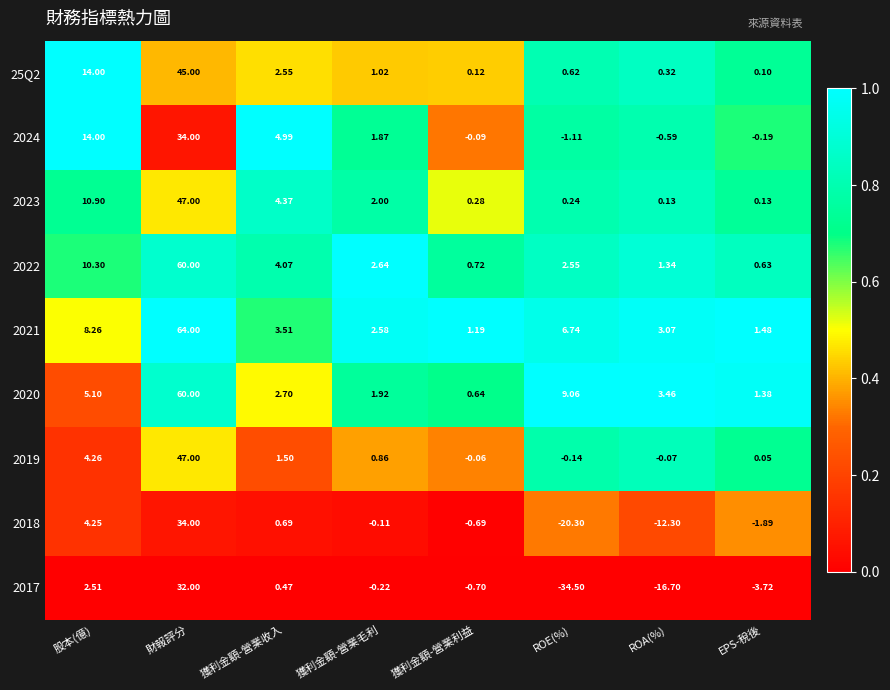

At which category is the sum across all series the highest?

財報評分